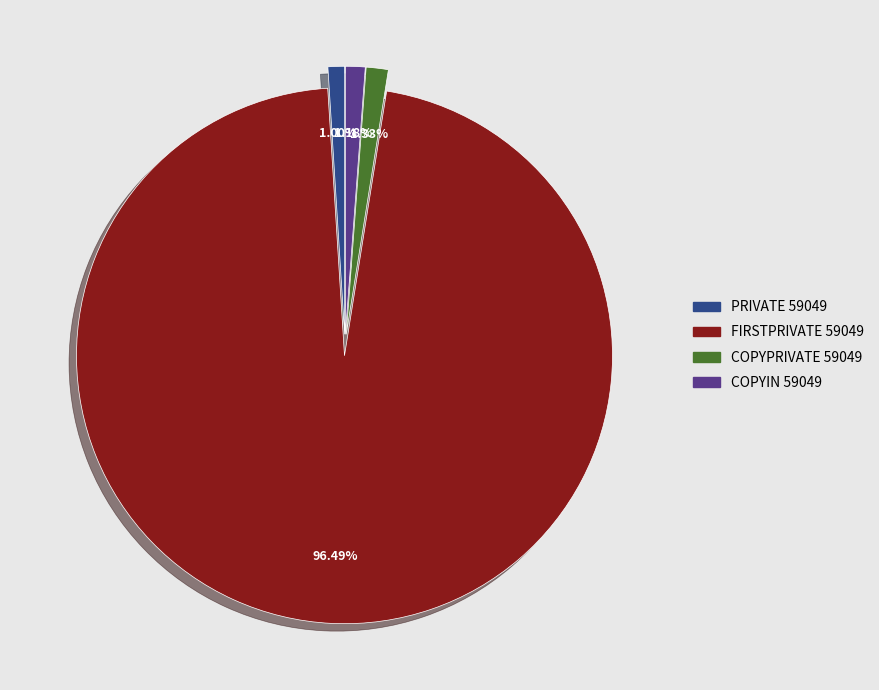

Is it true that COPYPRIVATE 59049 is 7% of the pie?

False